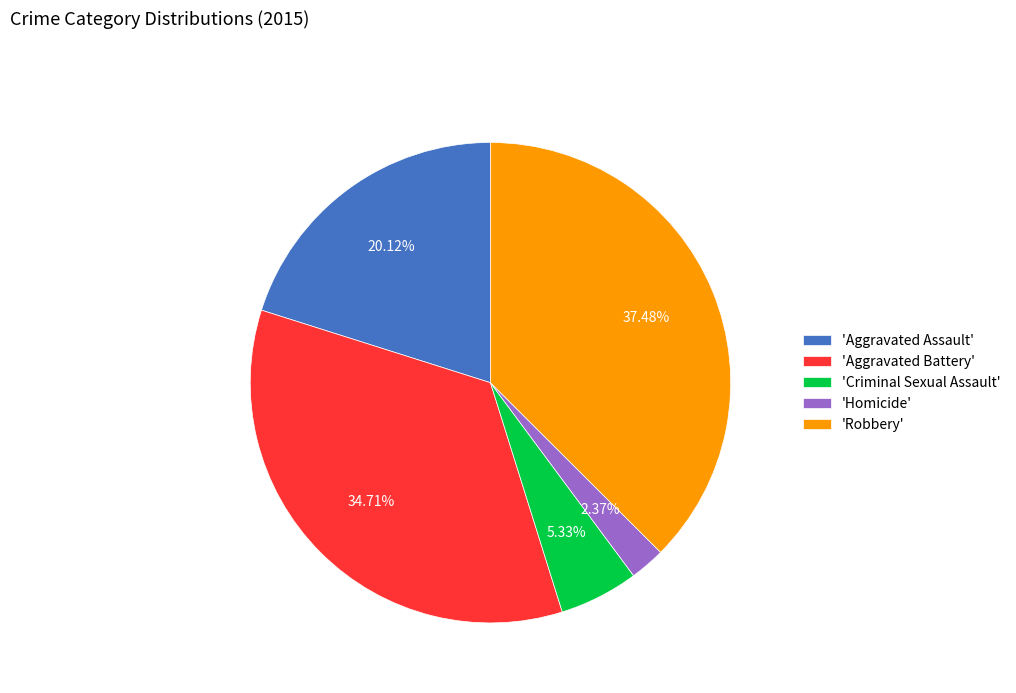

Which slice is the largest?

'Robbery'